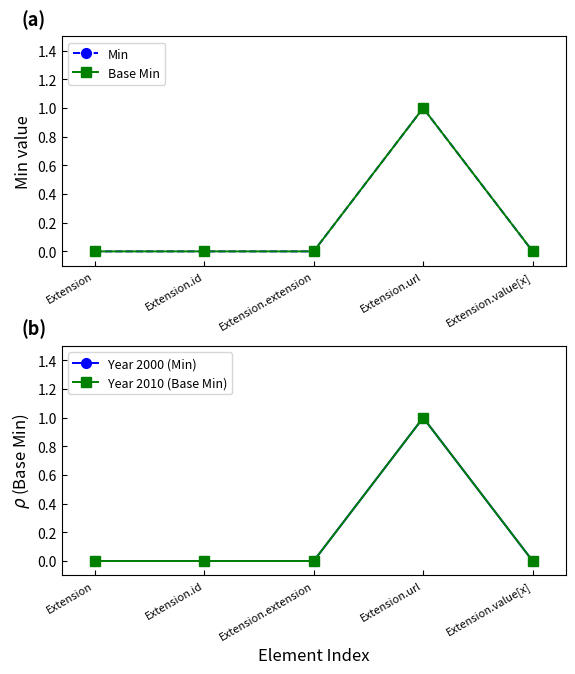

What are all the series names shown in the legend?

Min, Base Min, Year 2000 (Min), Year 2010 (Base Min)